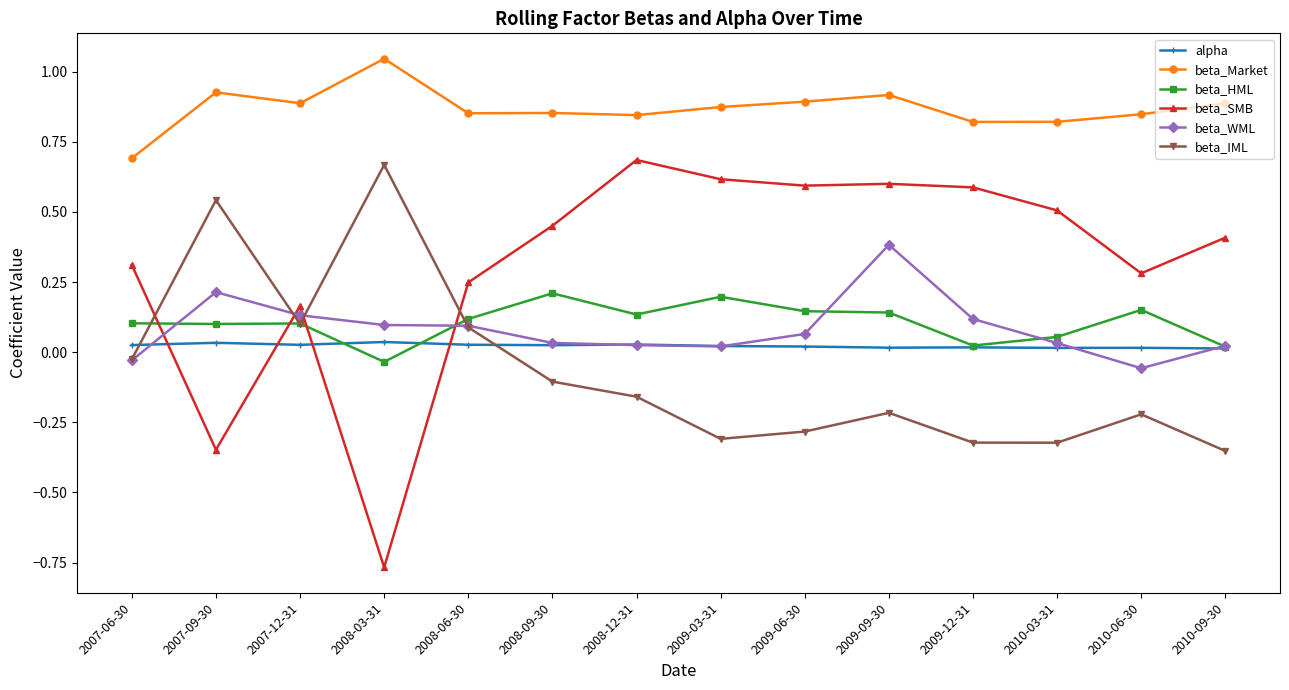

Between 2009-06-30 and 2010-06-30, which series saw the biggest shift?

beta_SMB